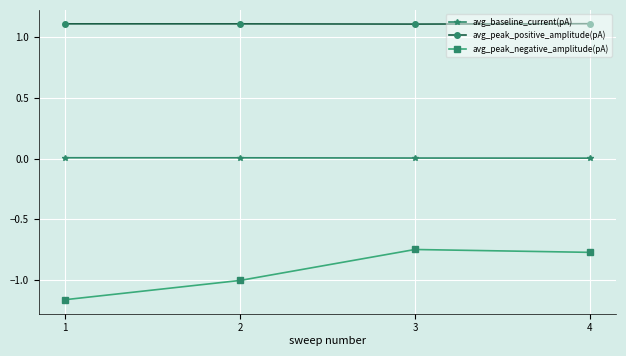

What are all the series names shown in the legend?

avg_baseline_current(pA), avg_peak_positive_amplitude(pA), avg_peak_negative_amplitude(pA)